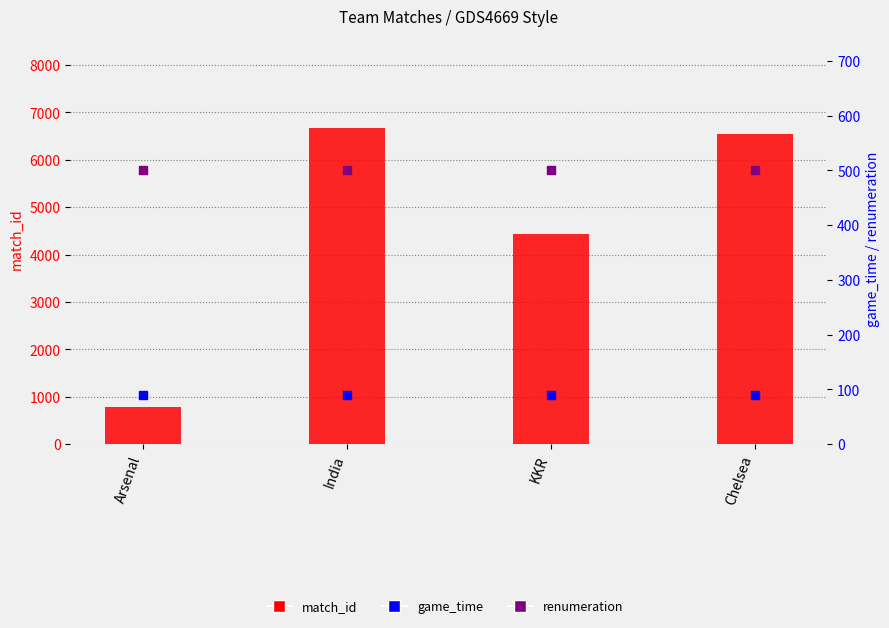

Which series contains the highest Y value?

match_id